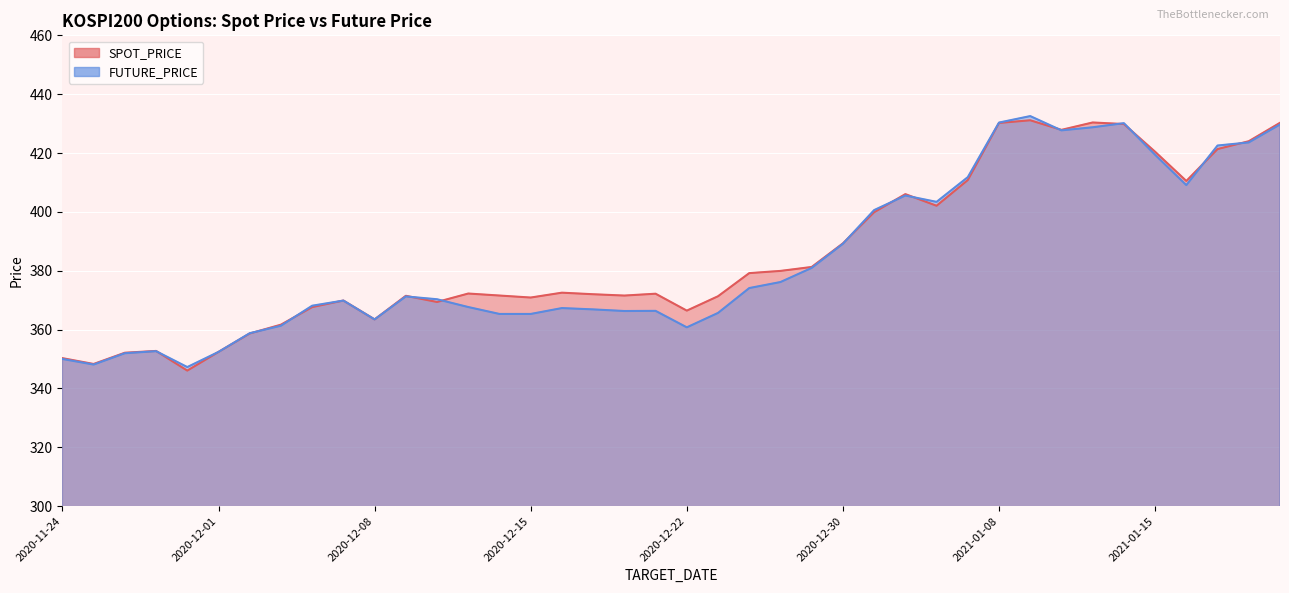

Read the FUTURE_PRICE value at 2021-01-07.

411.8